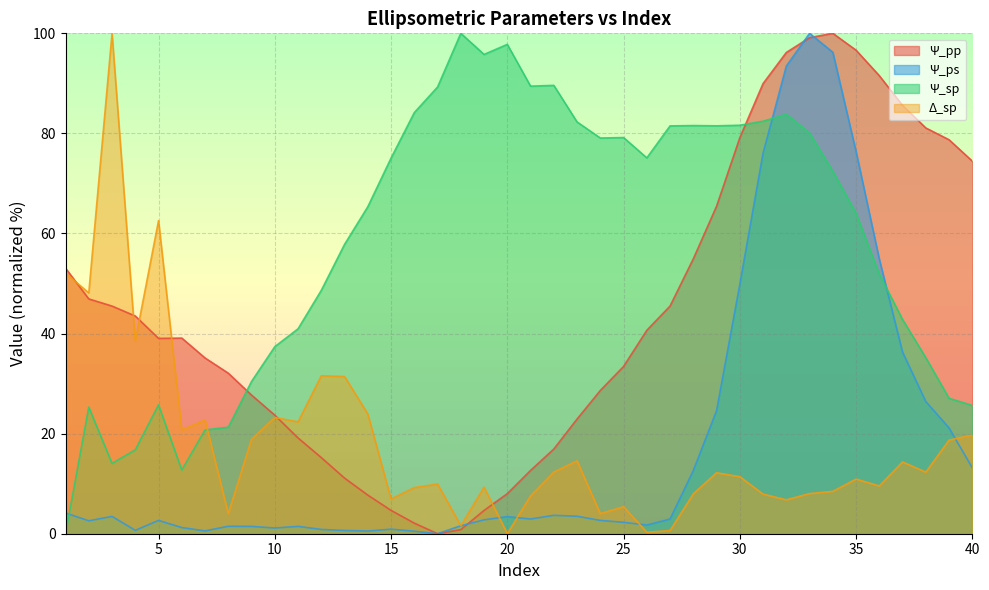

Which series ends up on top after the final intersection of Ψ_sp and Ψ_ps?

Ψ_sp